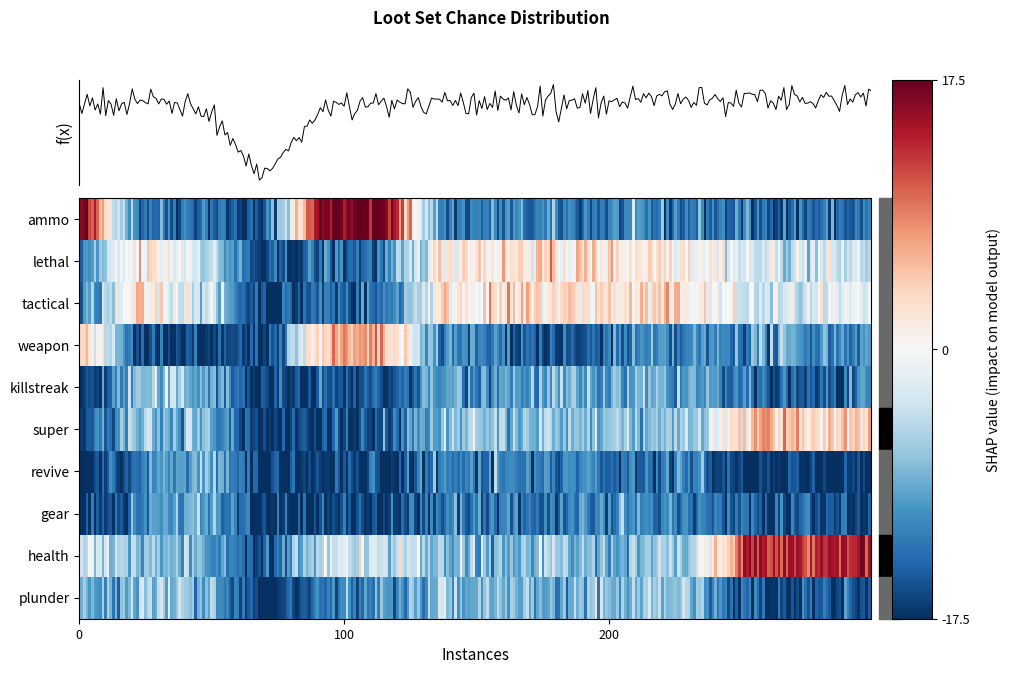

The killstreak series shows 10 at global. True or false?

True